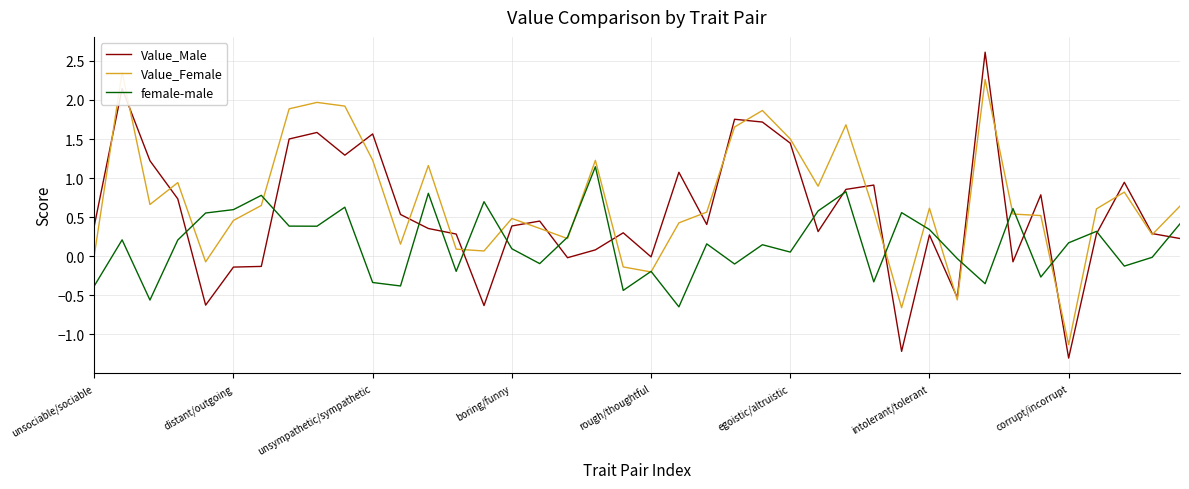

What are all the series names shown in the legend?

Value_Male, Value_Female, female-male